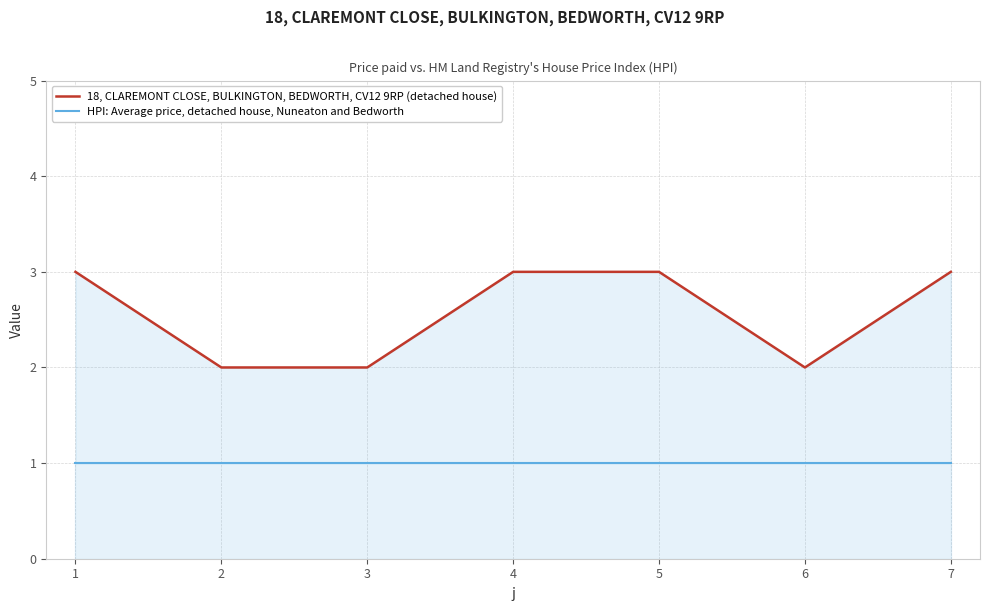

Which series changed the most between 2 and 4?

18, CLAREMONT CLOSE, BULKINGTON, BEDWORTH, CV12 9RP (detached house)